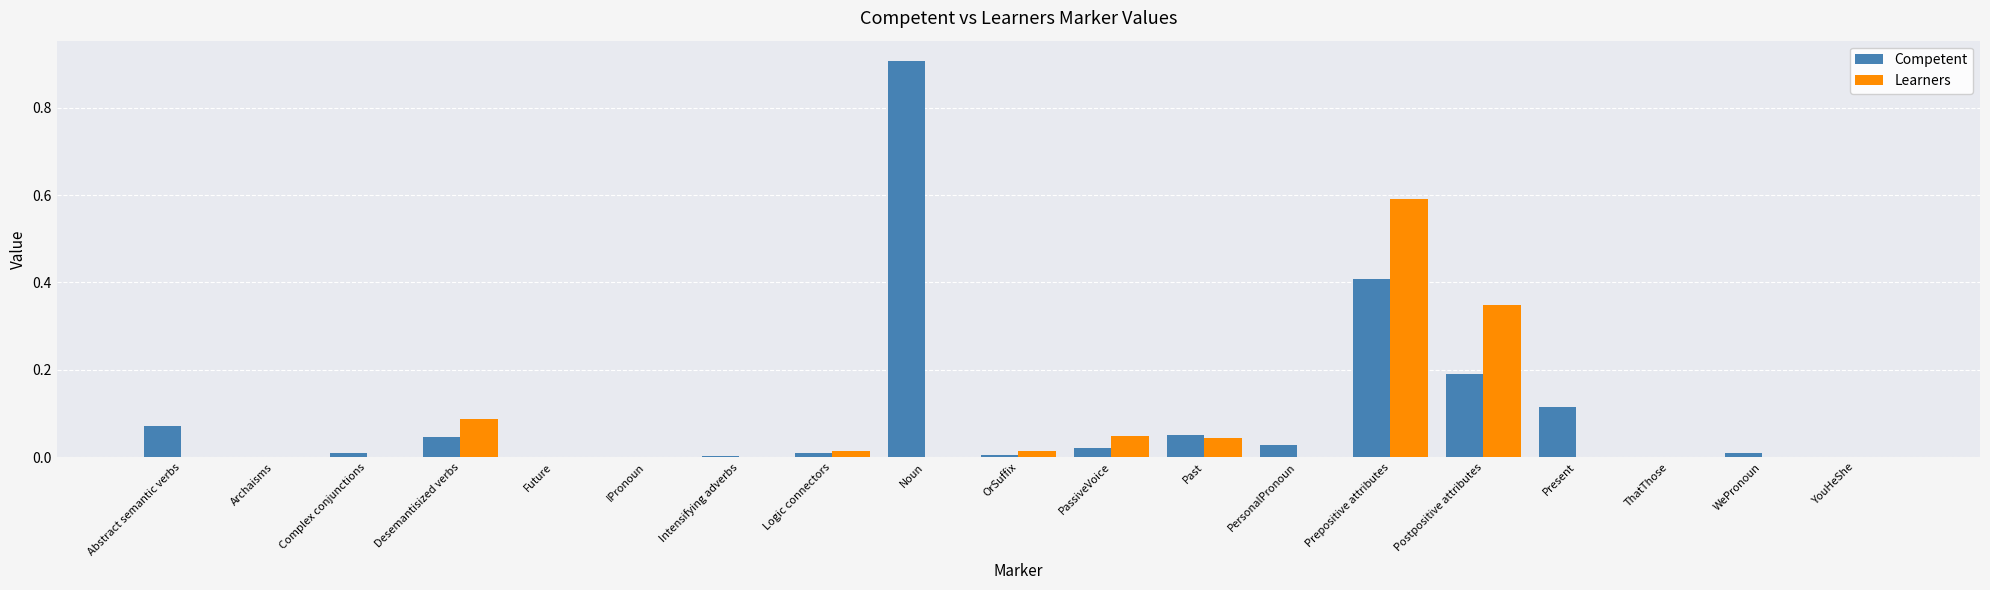

What value does the Competent series have at Prepositive attributes?

0.4